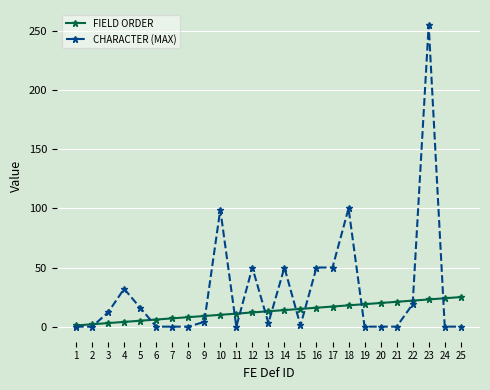

Which series changed the most between 9 and 21?

FIELD ORDER